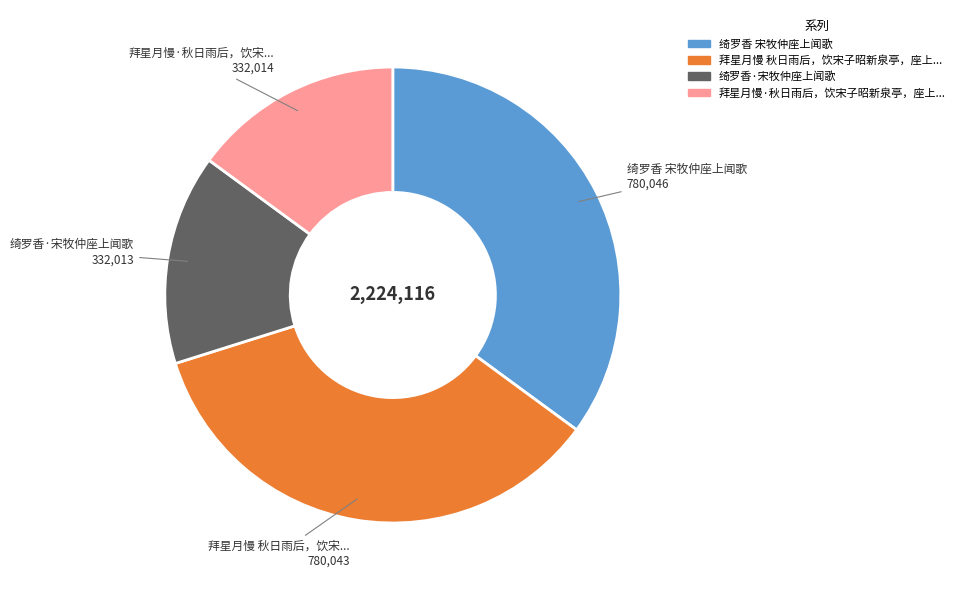

Does any single category account for the majority?

No